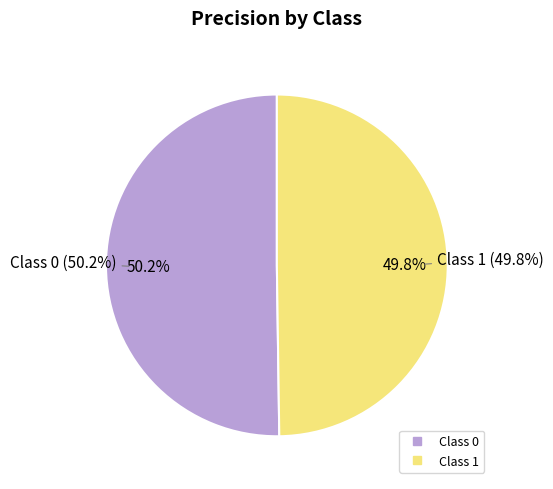

True or false: 0 accounts for 36% of the total.

False